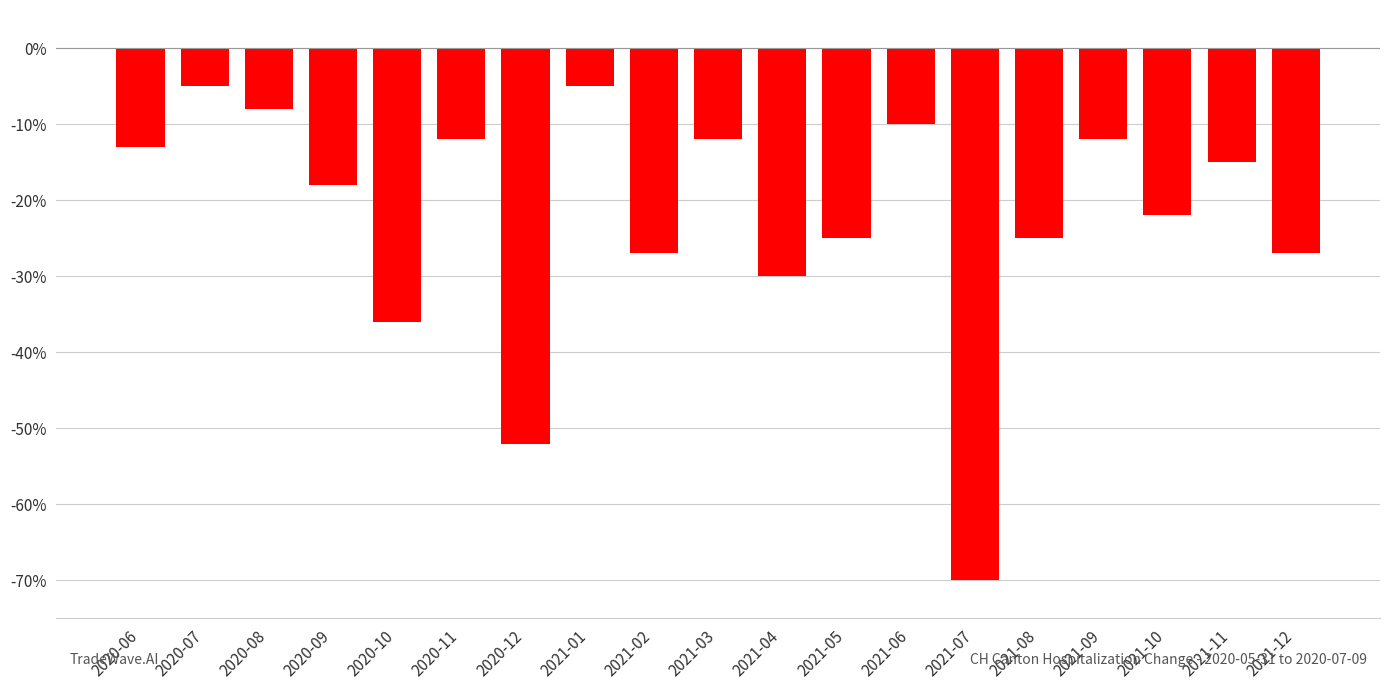

Where is the data nearest to the value -37?

2020-10